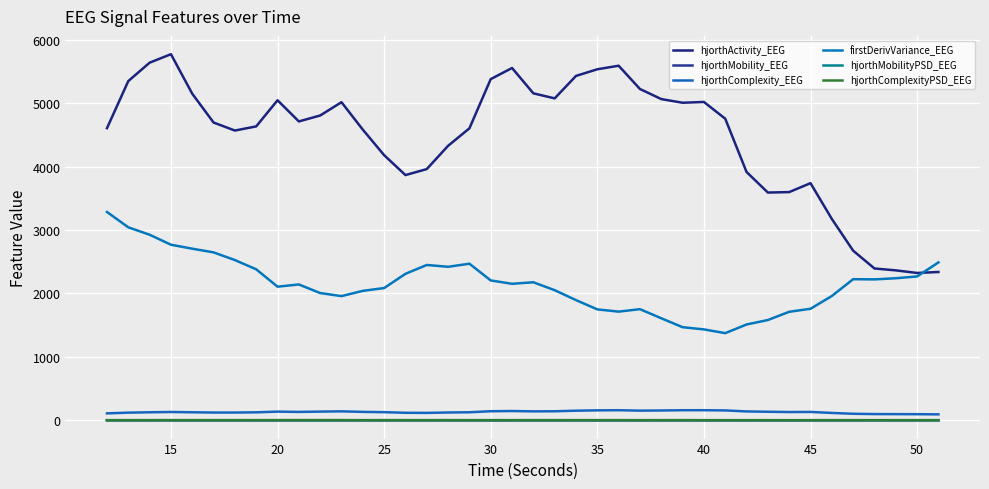

How many lines are shown in the chart?

6